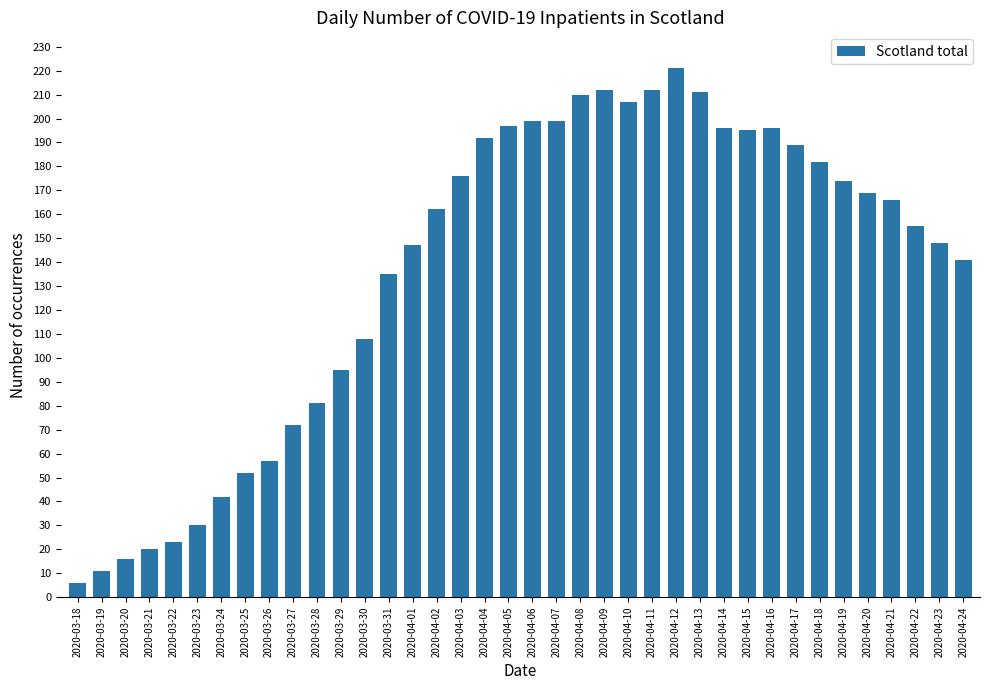

How many values are below 166?

19